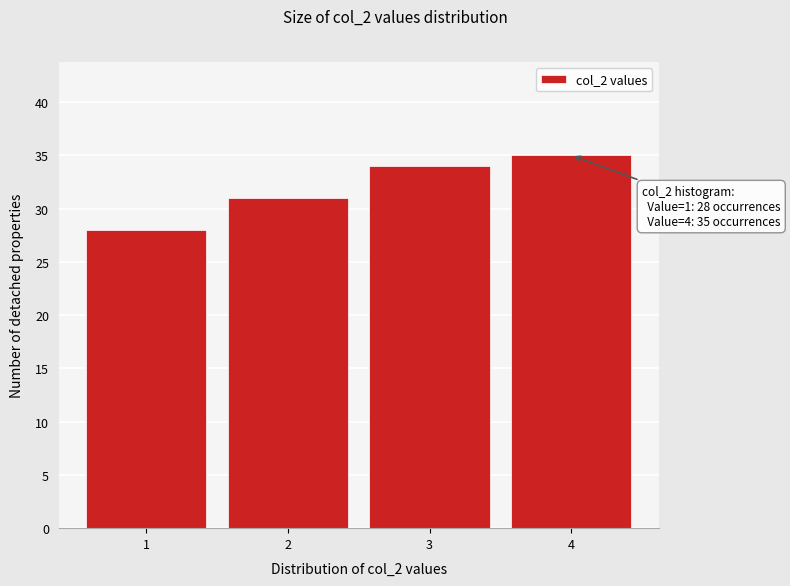

Which range on the x-axis has the tallest bar?

3.5 to 4.5